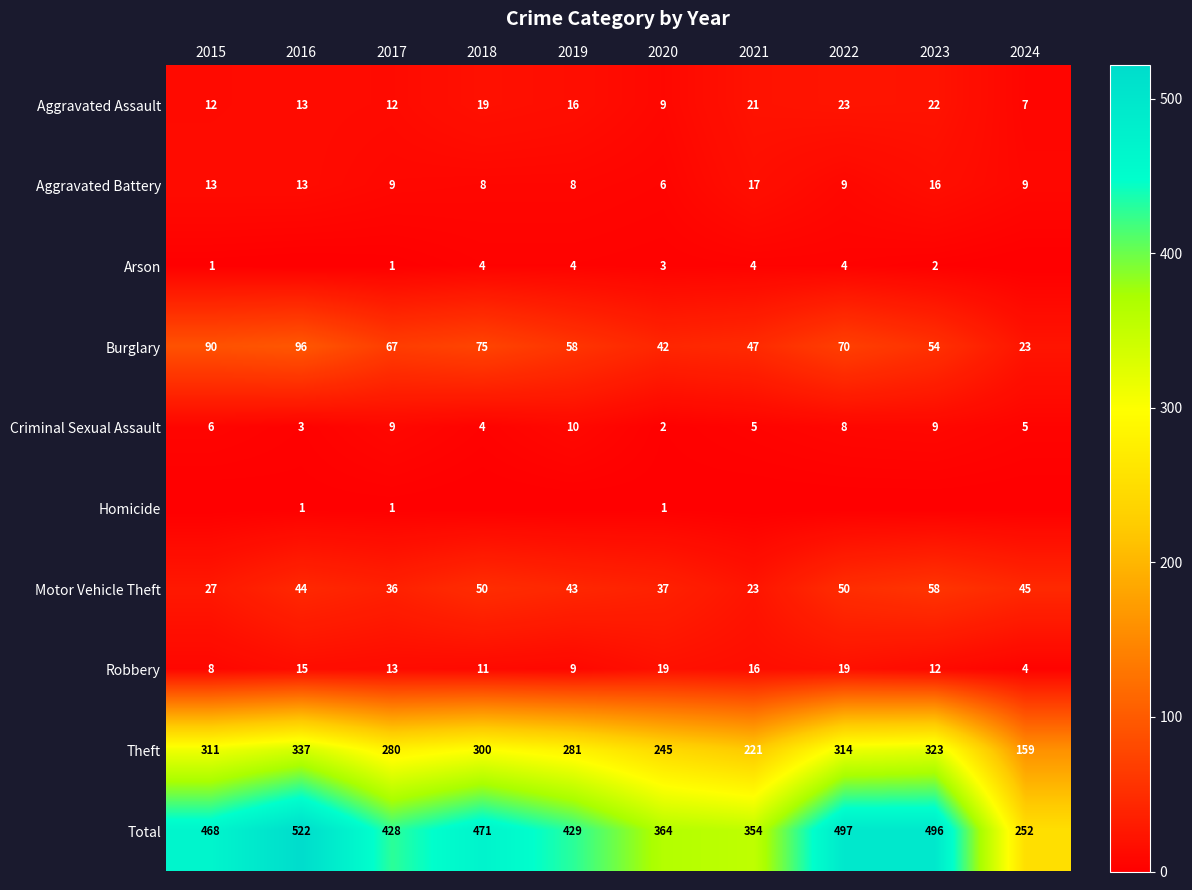

Which category has the highest value in the Total series?

2016